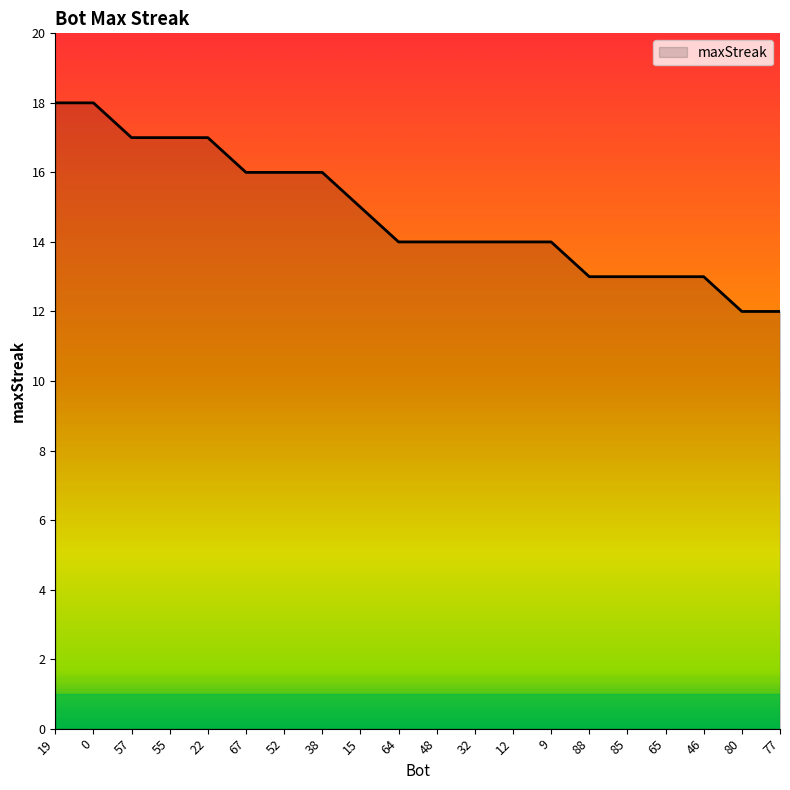

True or false: the data shows 14 at 32.

True